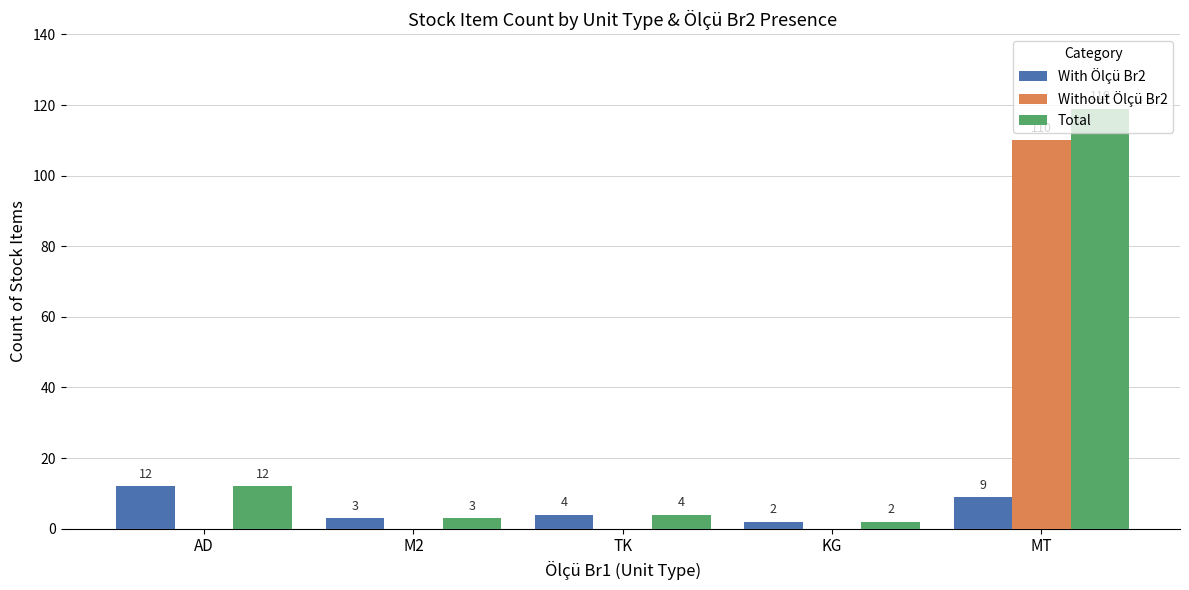

What is the total value across all series at KG?

4